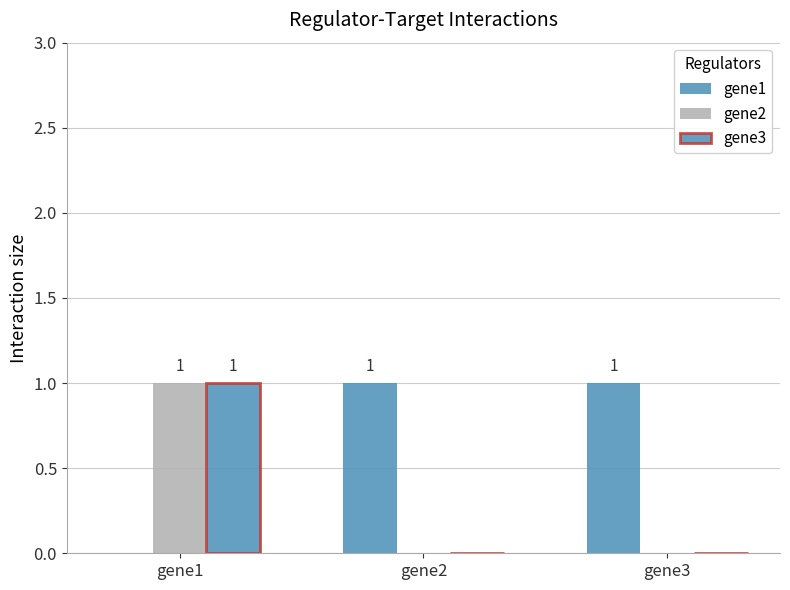

What is the total value across all series at gene3?

1